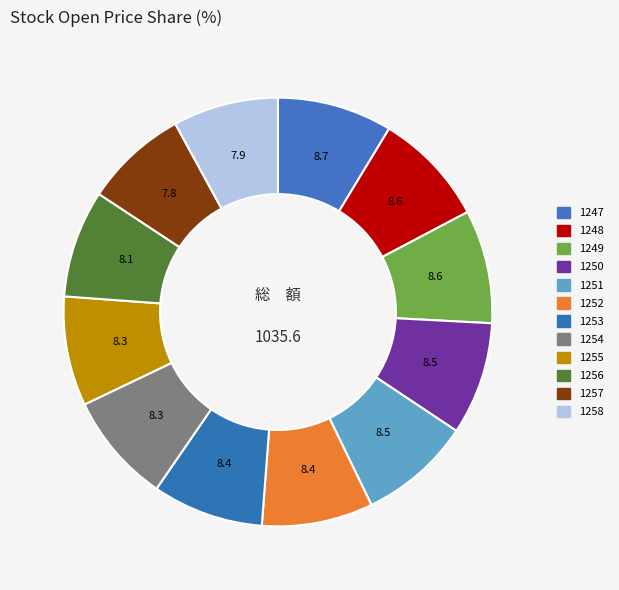

How many segments does this pie chart have?

12